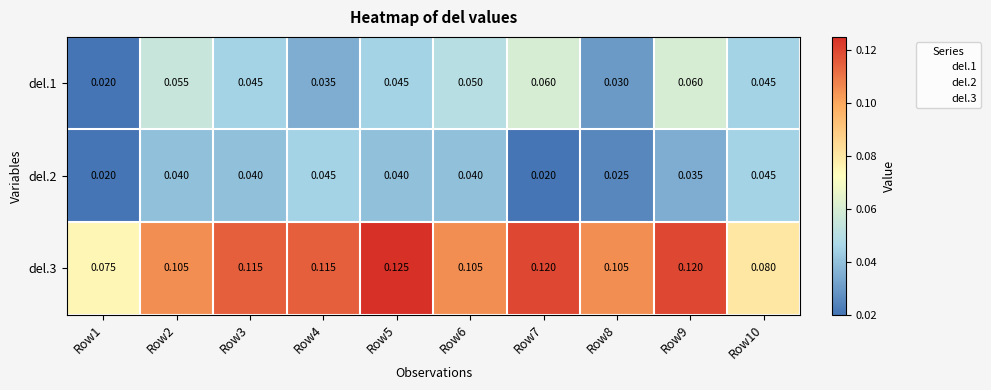

Which series has the largest range (max minus min)?

del.3